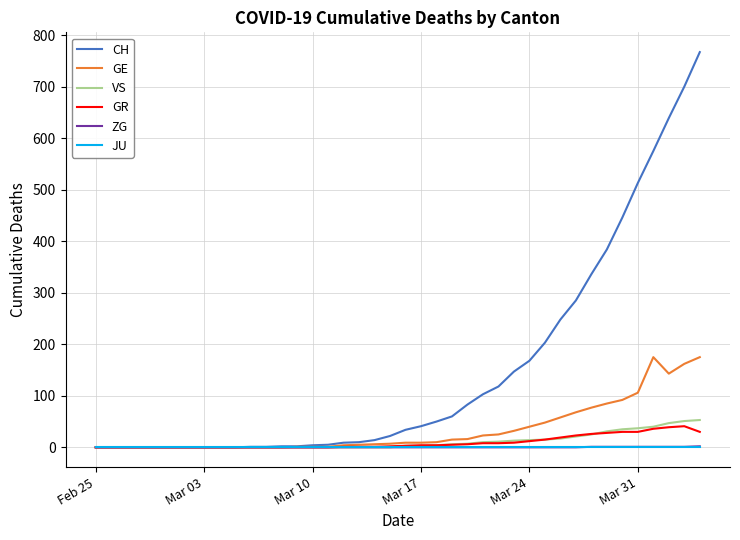

Which series has the widest spread of values?

CH